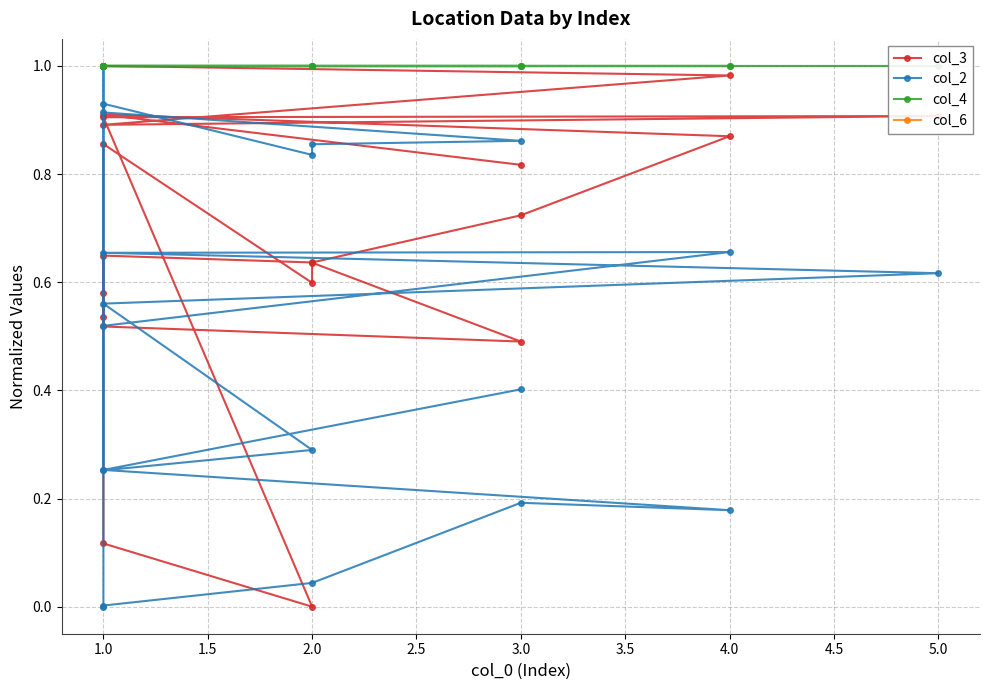

What is the highest value of the col_4 series?

1.0